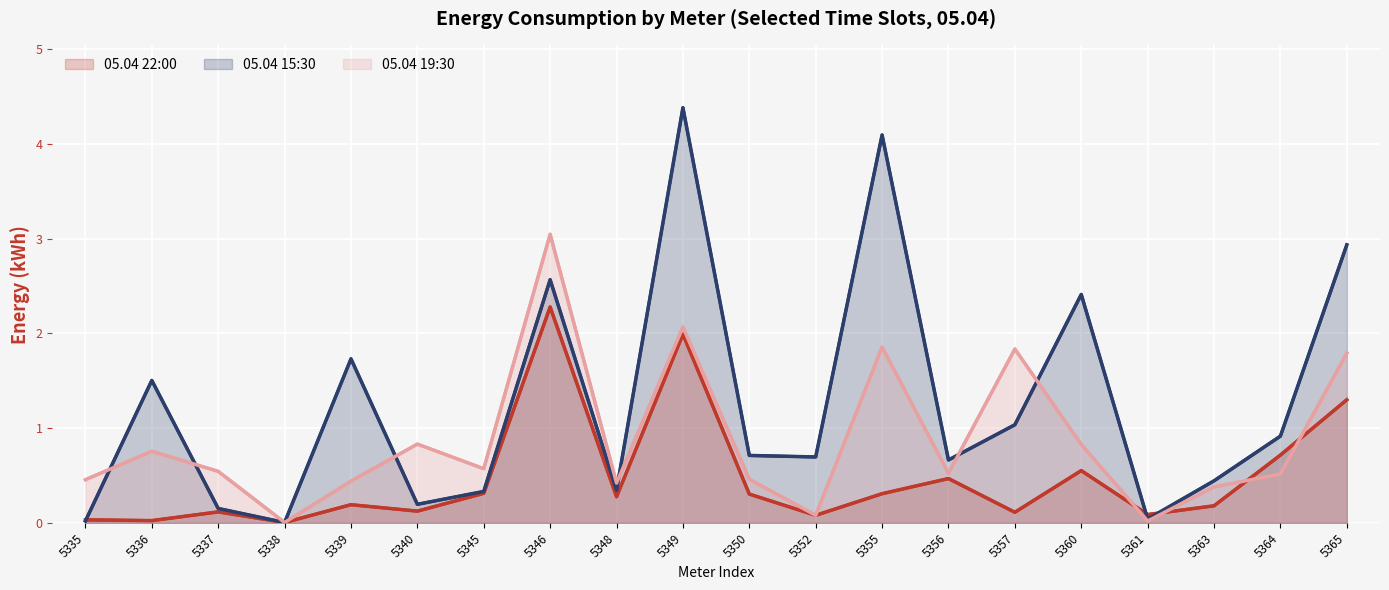

How many series are shown in this chart?

3